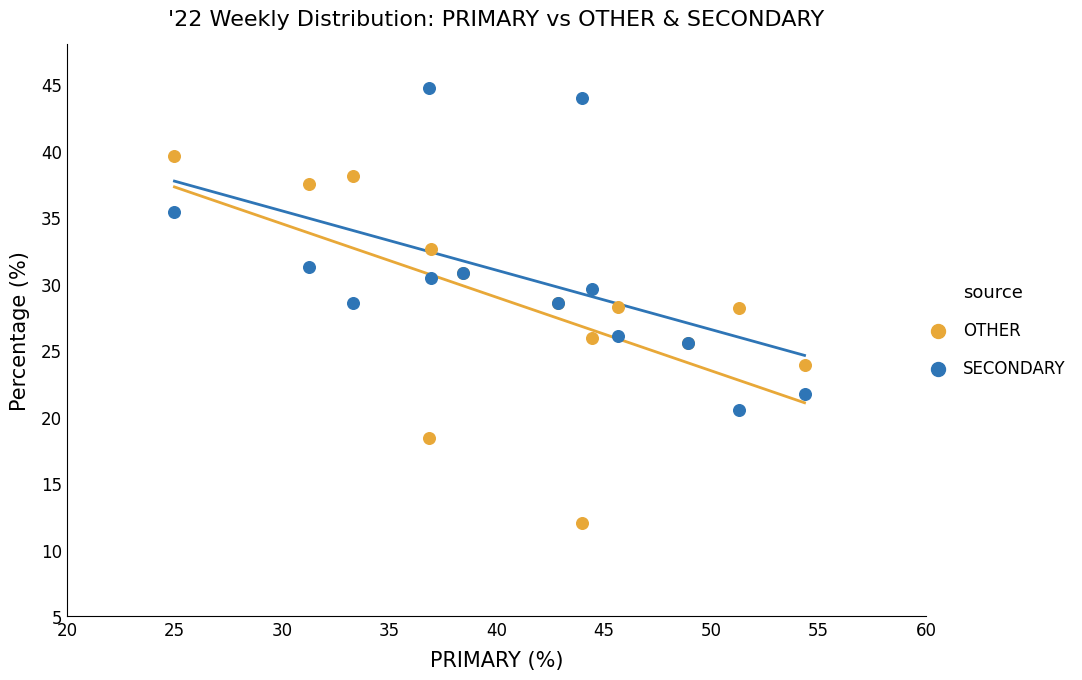

Which series has the widest spread of Y values?

OTHER